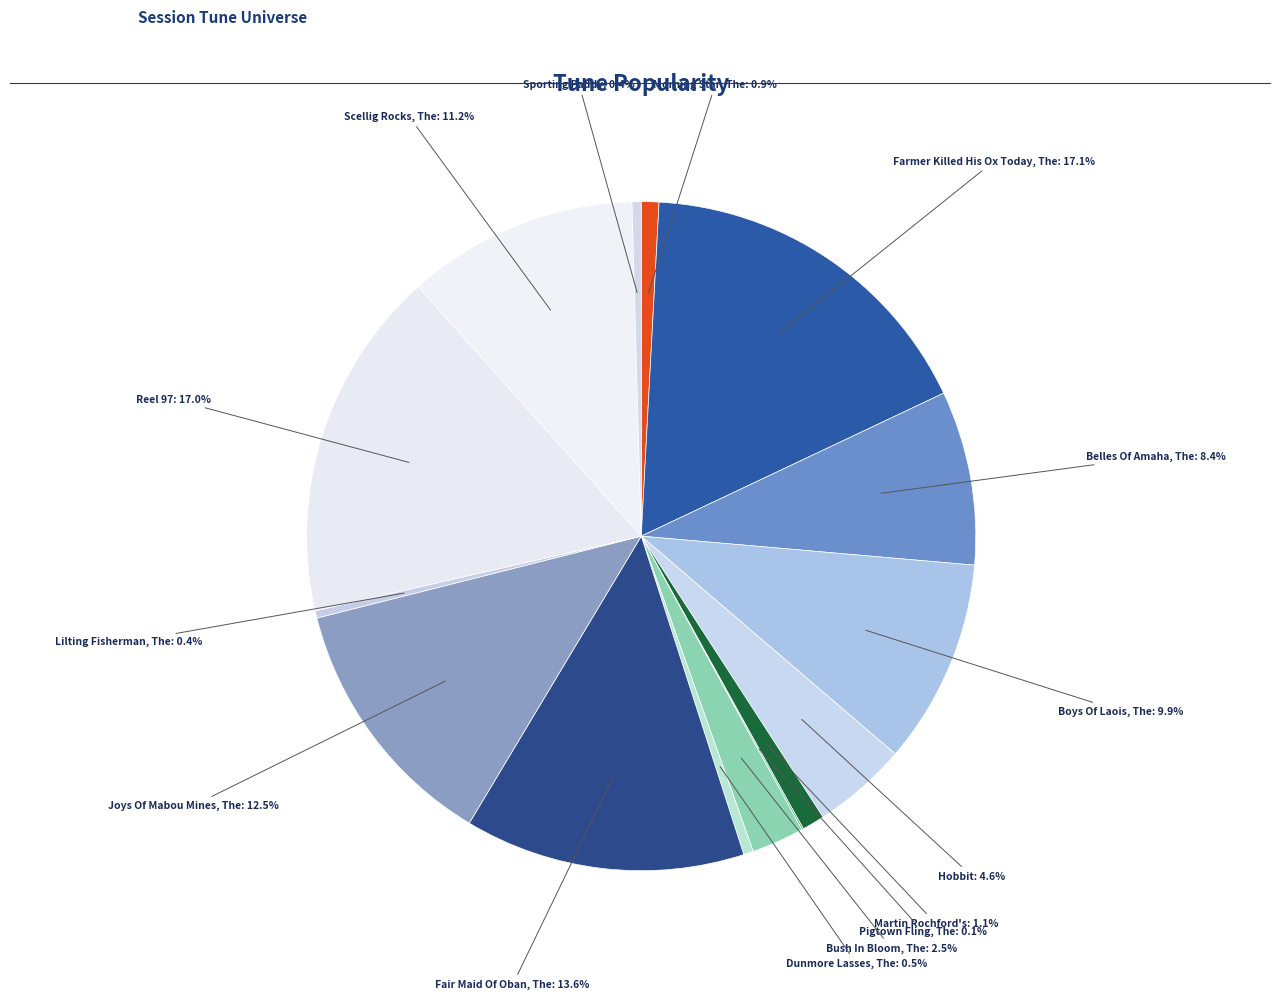

Is there any slice that represents more than half of the pie?

No